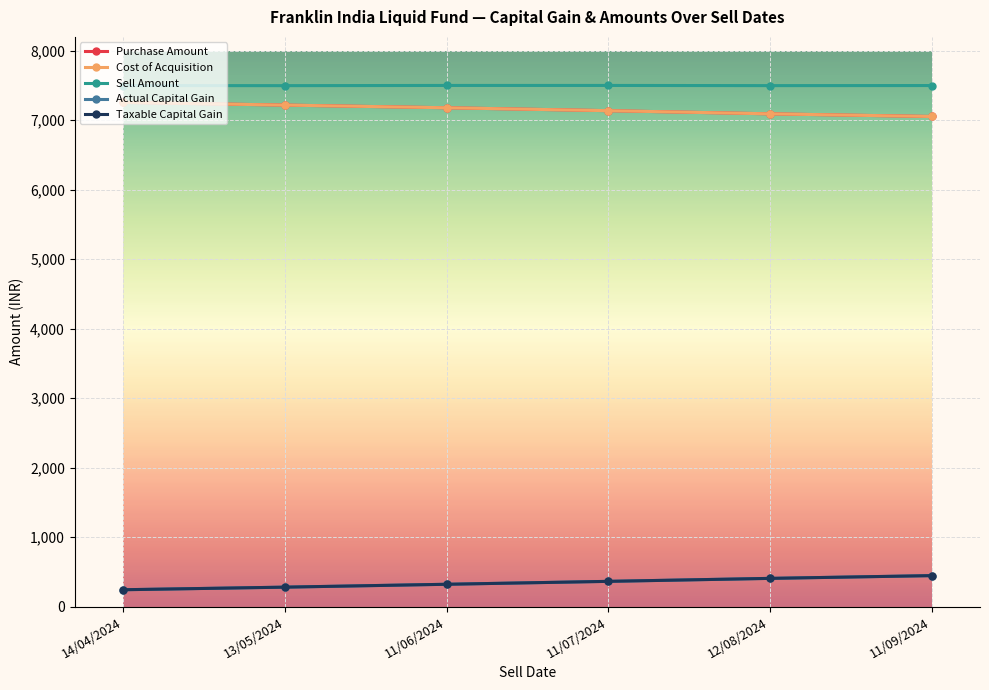

What is the sum of the Sell Amount values at 13/05/2024 and 11/09/2024?

14998.0